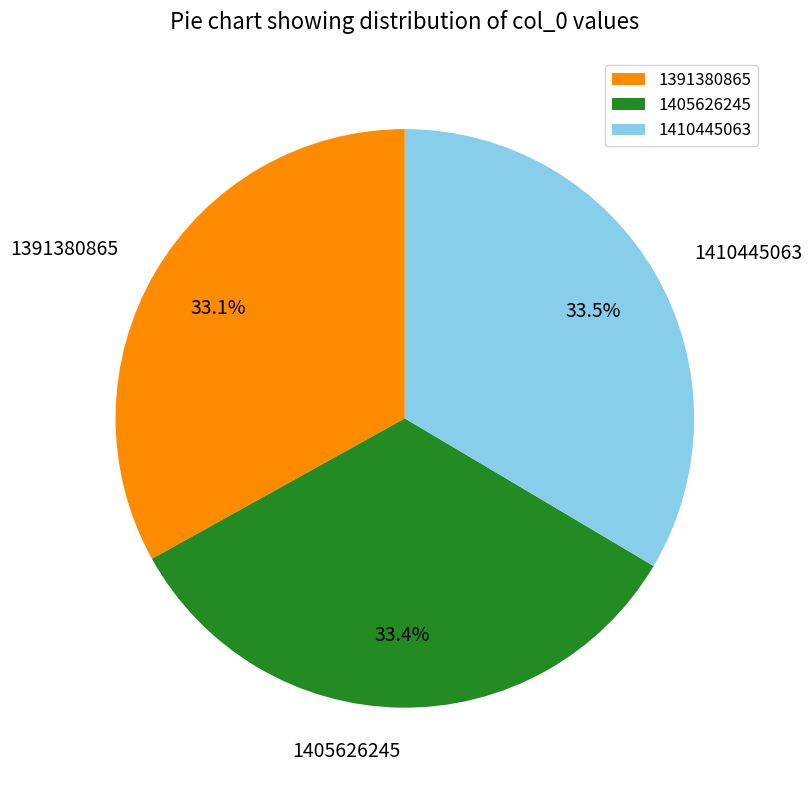

What percentage is NOT represented by 1391380865?

66.9%